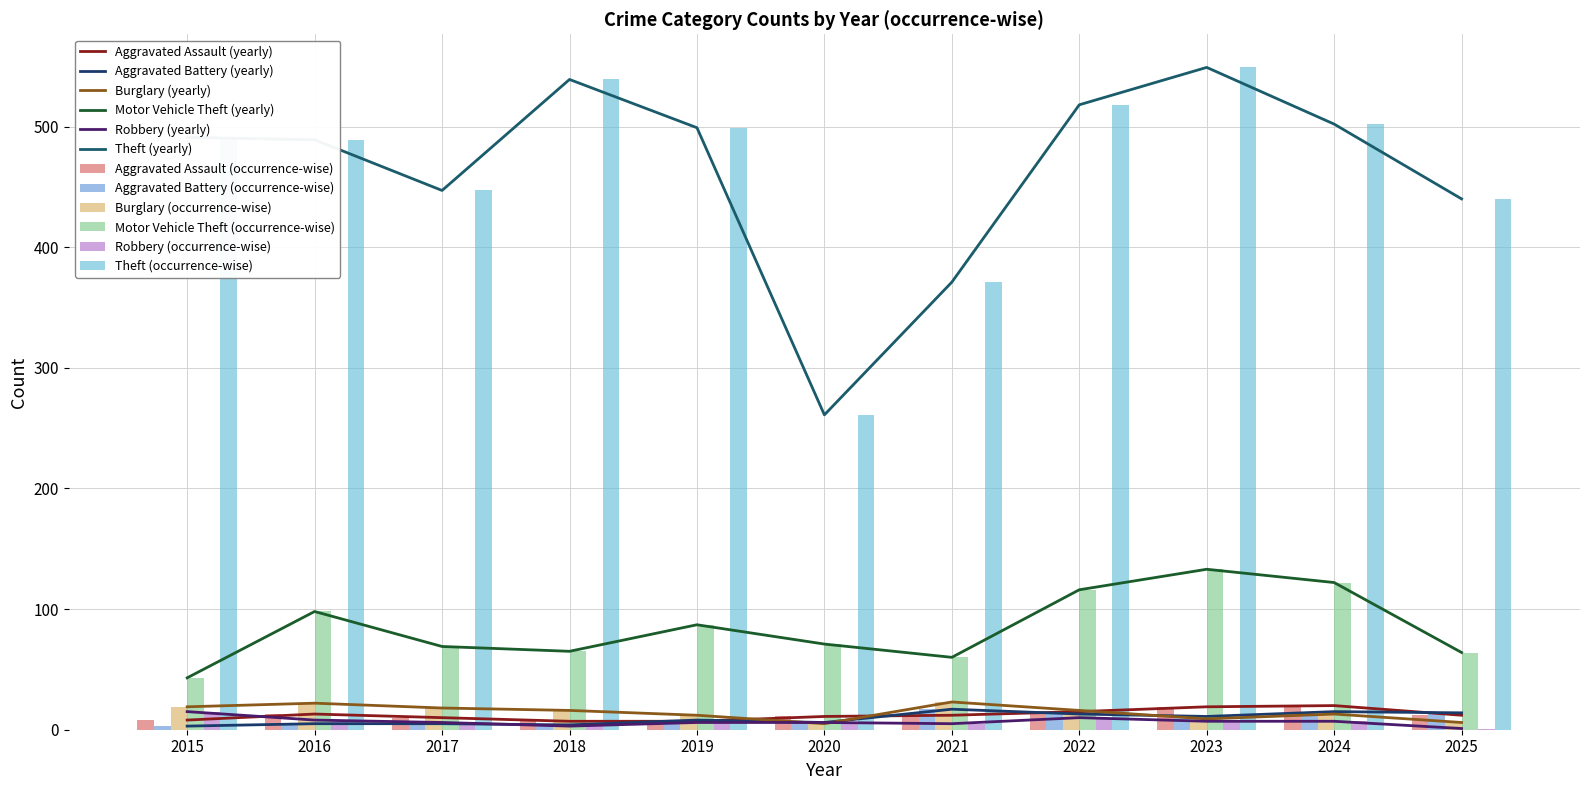

The value of Burglary at 2025 is 4. True or false?

False